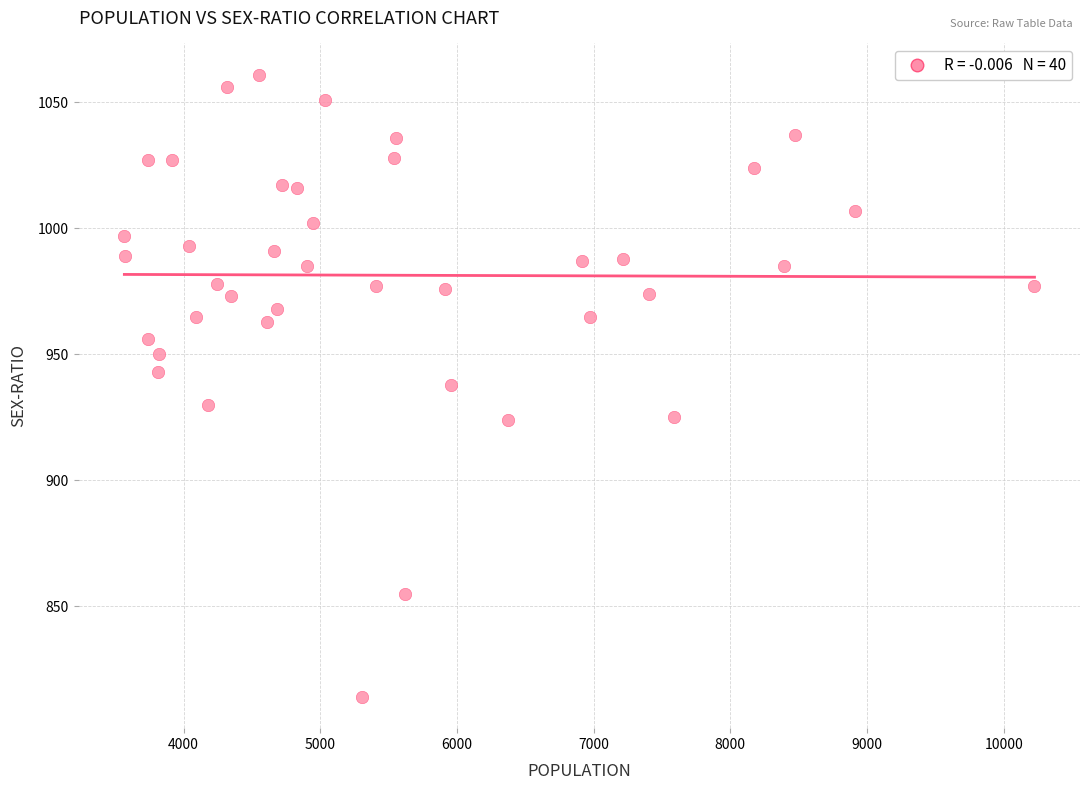

What is the range of Y values (max minus min)?

247